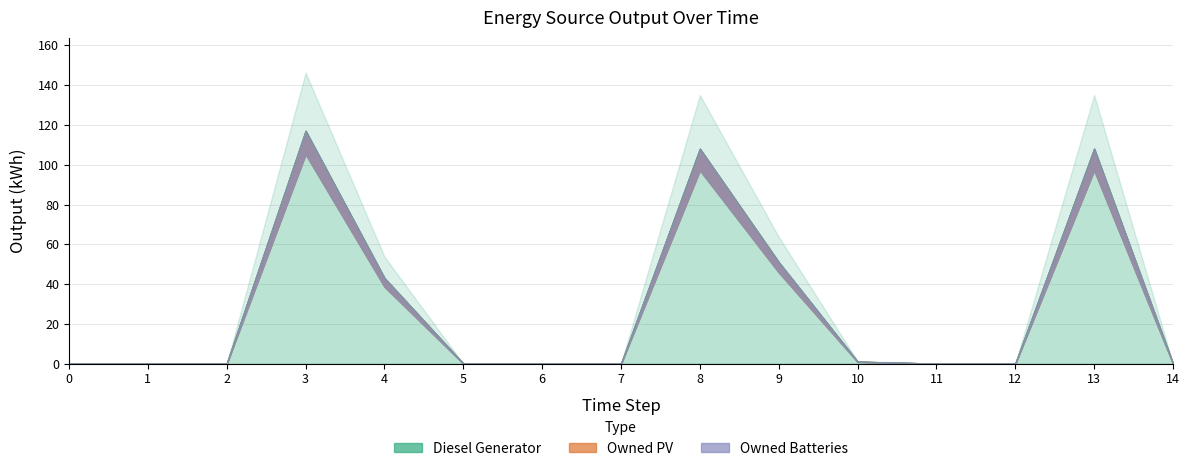

What are all the series names shown in the legend?

Diesel Generator, Owned PV, Owned Batteries